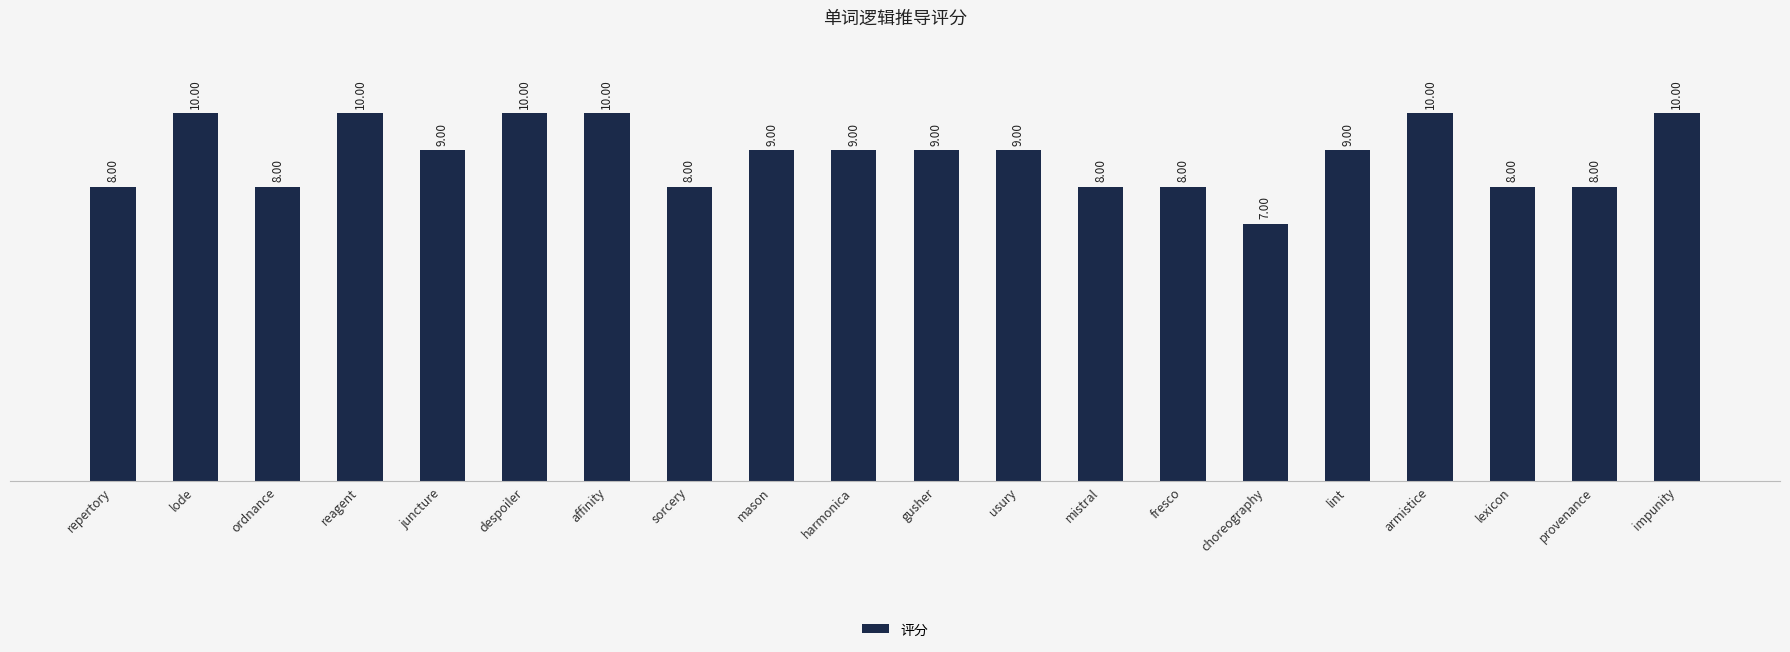

The value at provenance is 13. True or false?

False